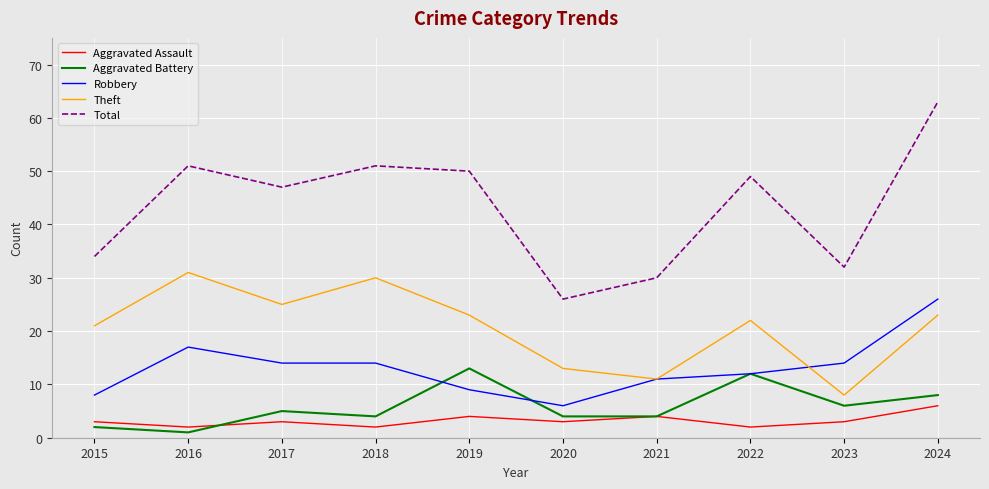

At which category is the sum across all series the highest?

2024